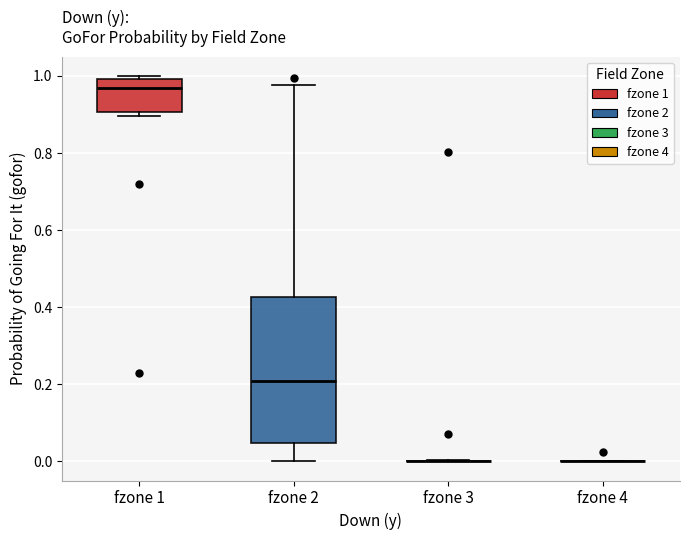

Which box is the tallest, from its lower edge to its upper edge?

fzone 2